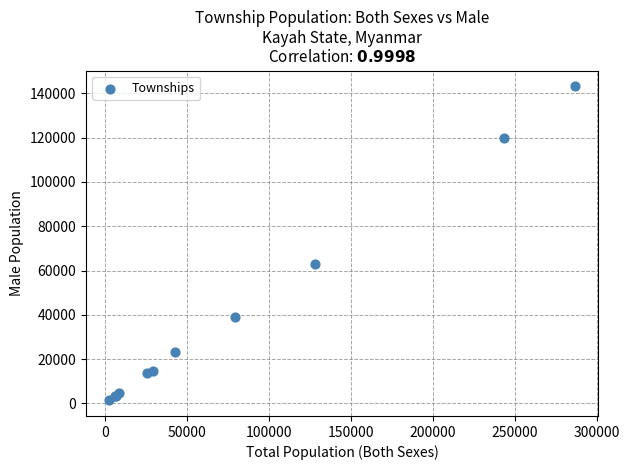

What Y value in the scatter plot is closest to 72317?

63109